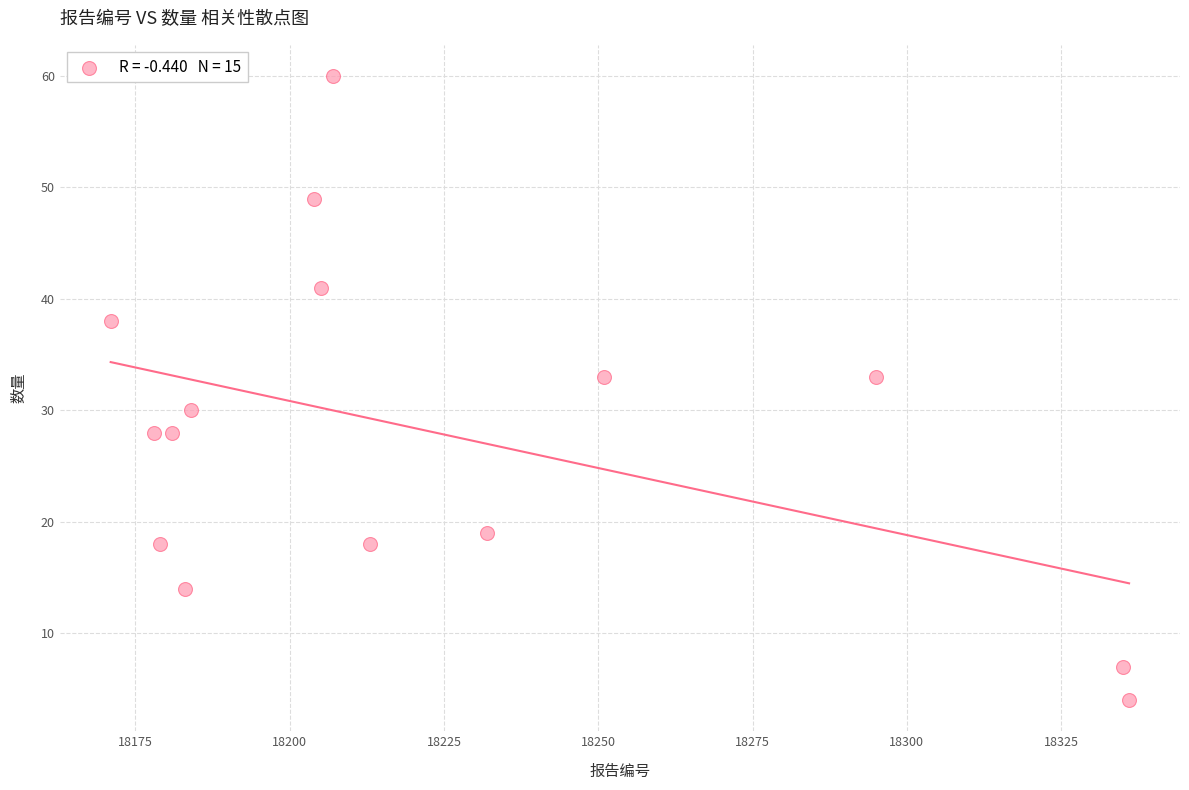

What is the range of Y values (max minus min)?

56